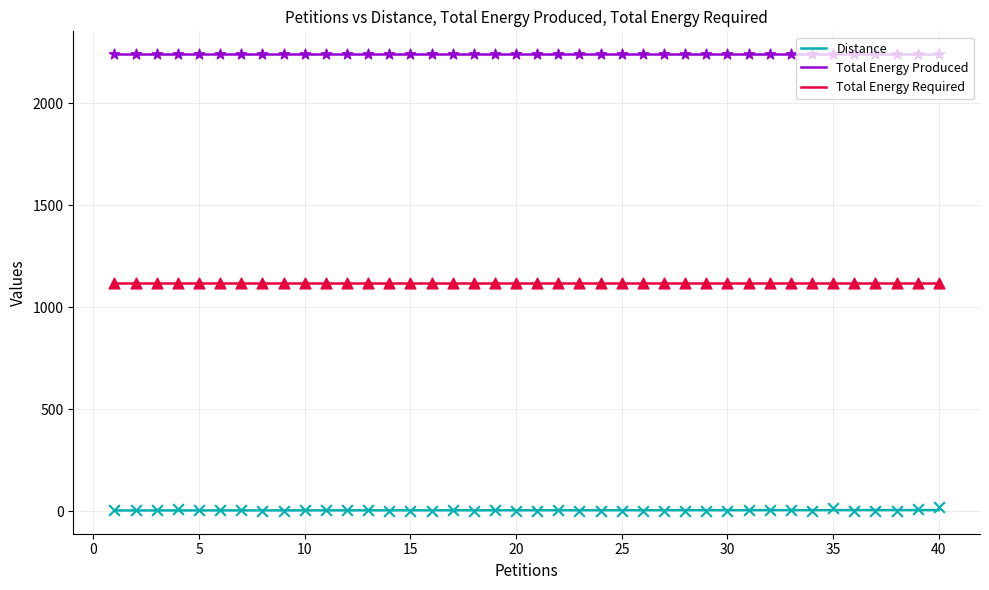

Which series contains the highest Y value?

Total Energy Produced